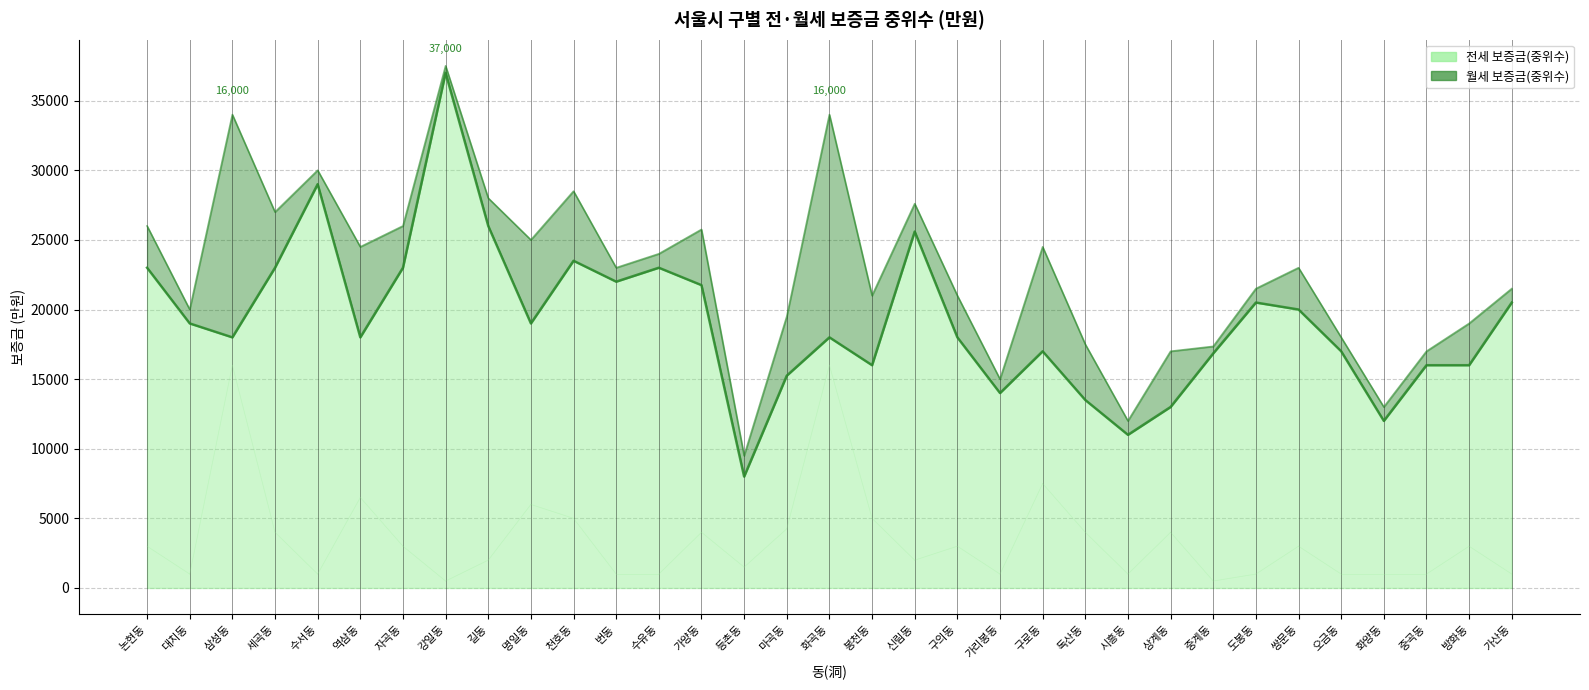

What is the value of the 17th point from the left?

18000